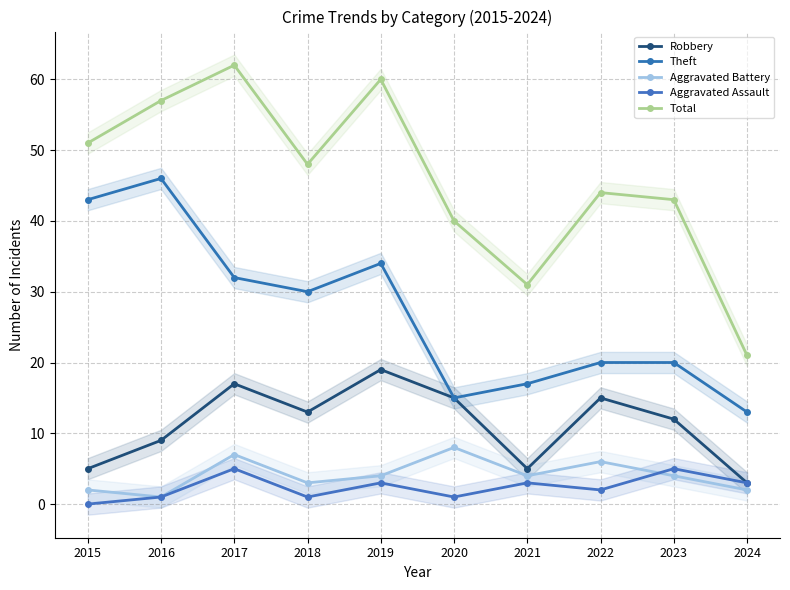

Which series changed the most between 2019 and 2020?

Total